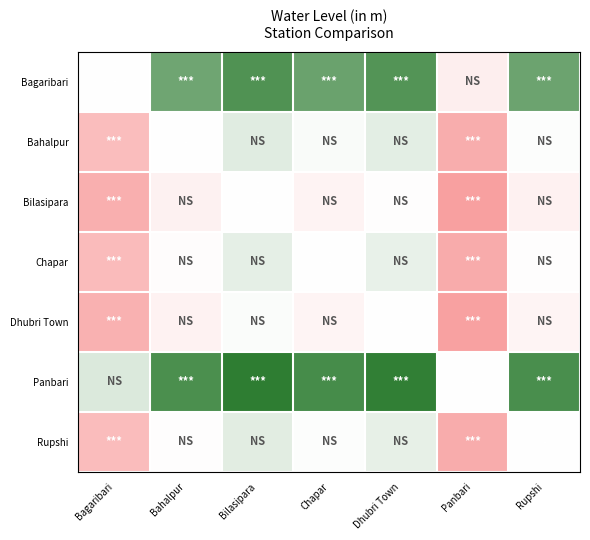

Reading left to right, extract all data points from this chart.

Bagaribari: Bagaribari=0.0	Bahalpur=10.1	Bilasipara=12.3	Chapar=10.5	Dhubri Town=12.0	Panbari=-2.5	Rupshi=10.3
Bahalpur: Bagaribari=-10.1	Bahalpur=0.0	Bilasipara=2.2	Chapar=0.4	Dhubri Town=1.9	Panbari=-12.6	Rupshi=0.2
Bilasipara: Bagaribari=-12.3	Bahalpur=-2.2	Bilasipara=0.0	Chapar=-1.8	Dhubri Town=-0.3	Panbari=-14.8	Rupshi=-2.0
Chapar: Bagaribari=-10.5	Bahalpur=-0.4	Bilasipara=1.8	Chapar=0.0	Dhubri Town=1.5	Panbari=-12.9	Rupshi=-0.2
Dhubri Town: Bagaribari=-12.0	Bahalpur=-1.9	Bilasipara=0.3	Chapar=-1.5	Dhubri Town=0.0	Panbari=-14.5	Rupshi=-1.7
Panbari: Bagaribari=2.5	Bahalpur=12.6	Bilasipara=14.8	Chapar=12.9	Dhubri Town=14.5	Panbari=0.0	Rupshi=12.8
Rupshi: Bagaribari=-10.3	Bahalpur=-0.2	Bilasipara=2.0	Chapar=0.2	Dhubri Town=1.7	Panbari=-12.8	Rupshi=0.0